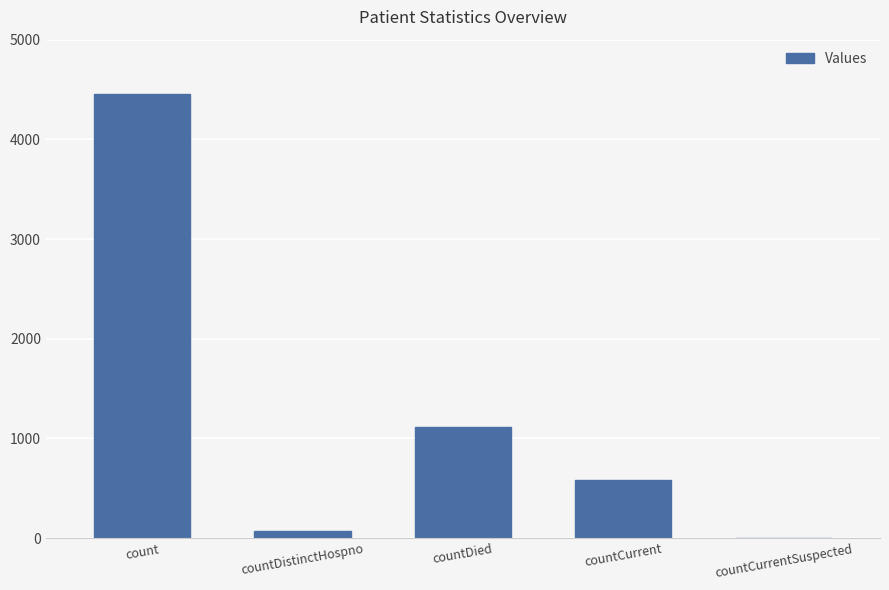

What is the greatest value displayed?

4460